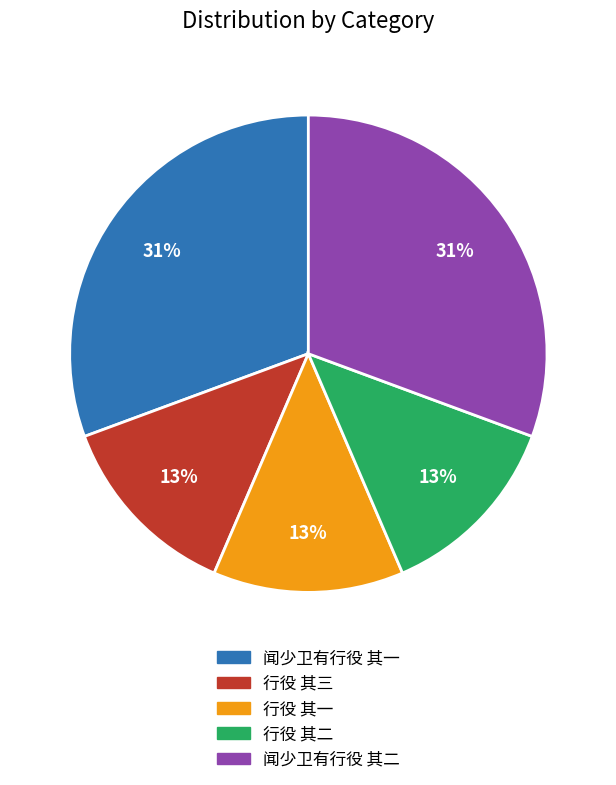

What percentage is the 行役 其三 slice, to the nearest percent?

13%